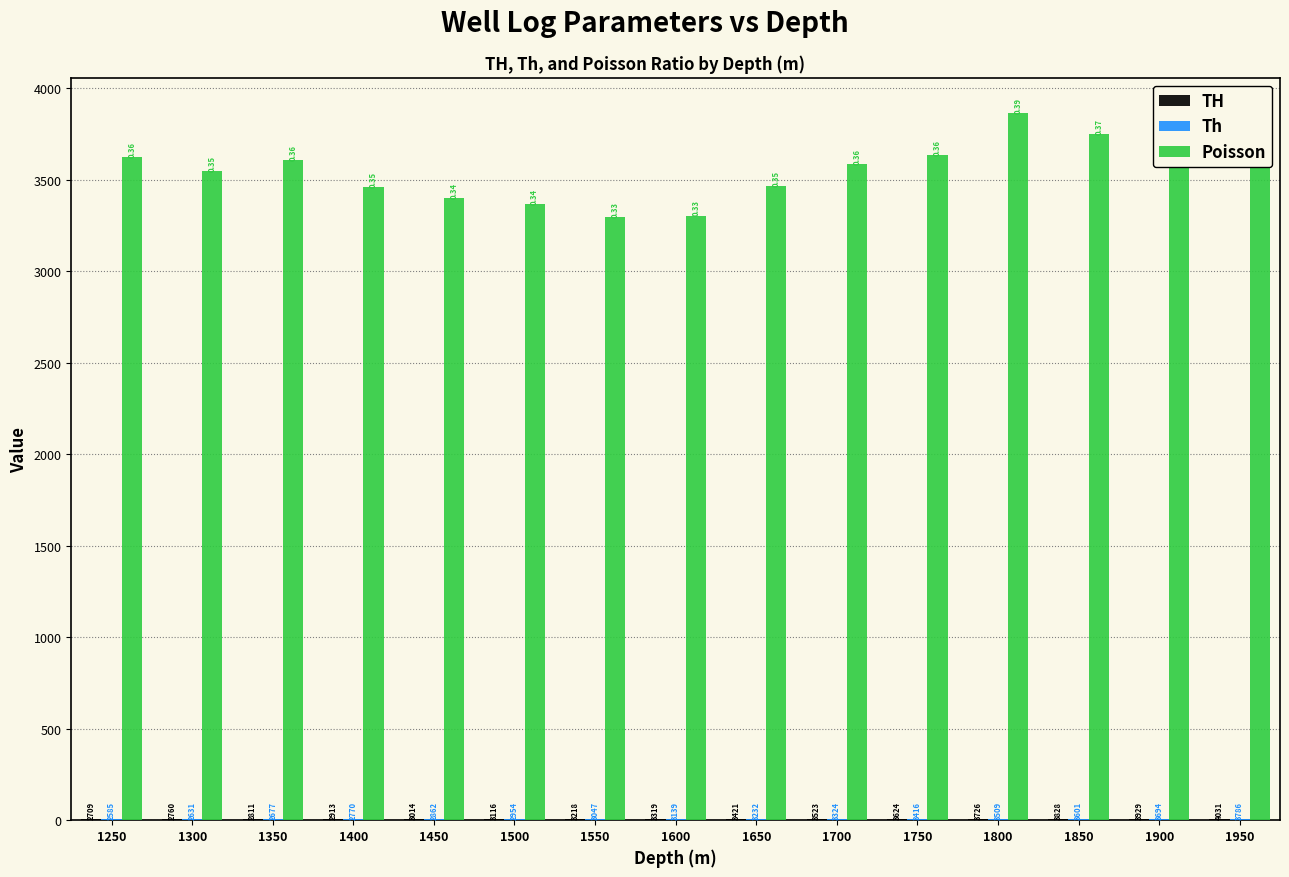

How many groups of bars are there?

15